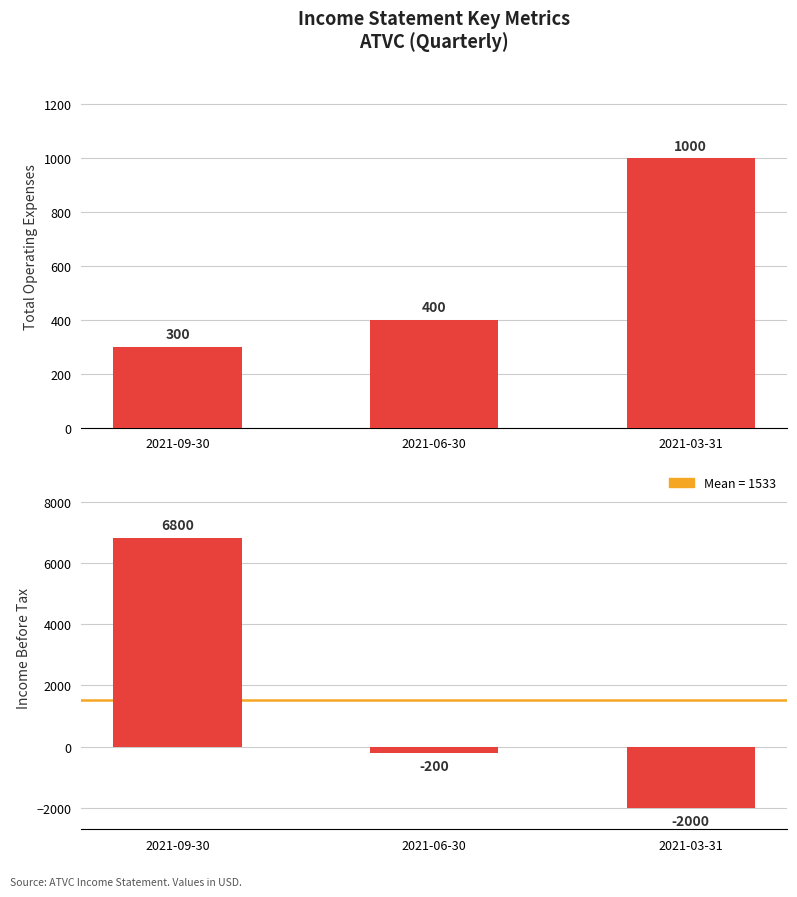

What is the label of the 2nd bar from the right?

2021-06-30